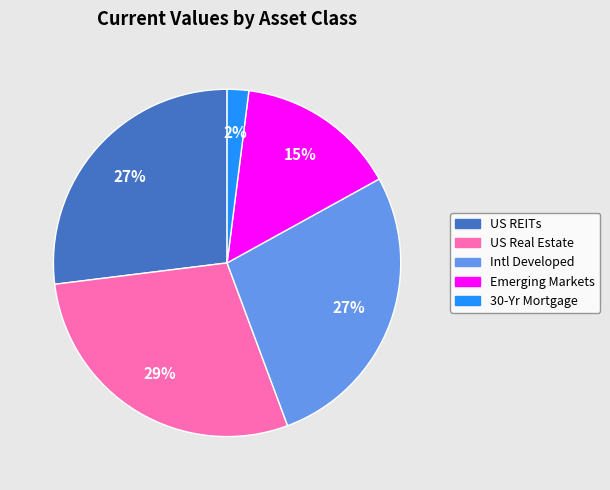

Combined, do Intl Developed and Emerging Markets account for over 50%?

No